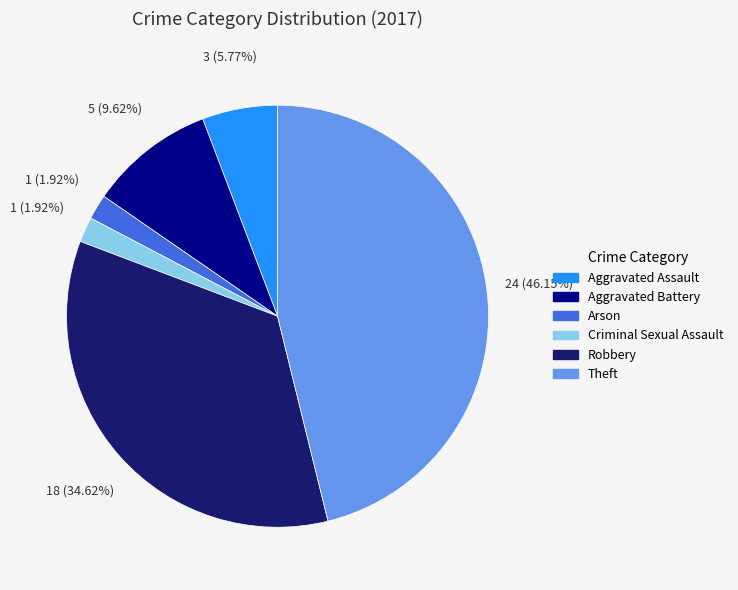

What is the ratio of the value at Robbery to the value at Aggravated Battery?

3.6